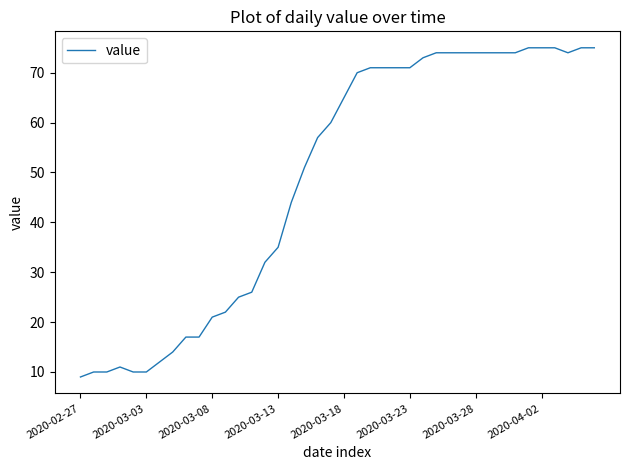

What is the maximum value shown in the chart?

75